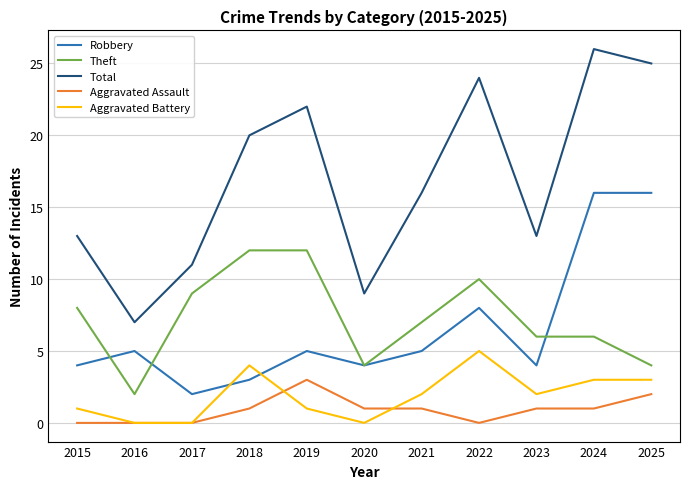

What is the difference between the Robbery values at 2016 and 2022?

3